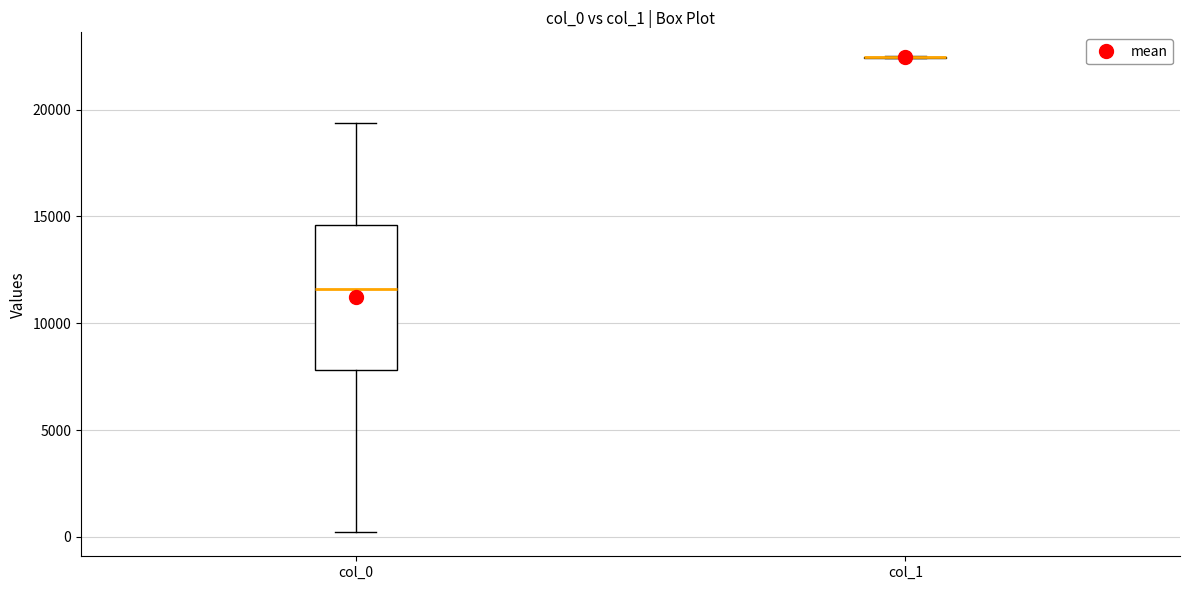

Which box is the tallest, from its lower edge to its upper edge?

col_0